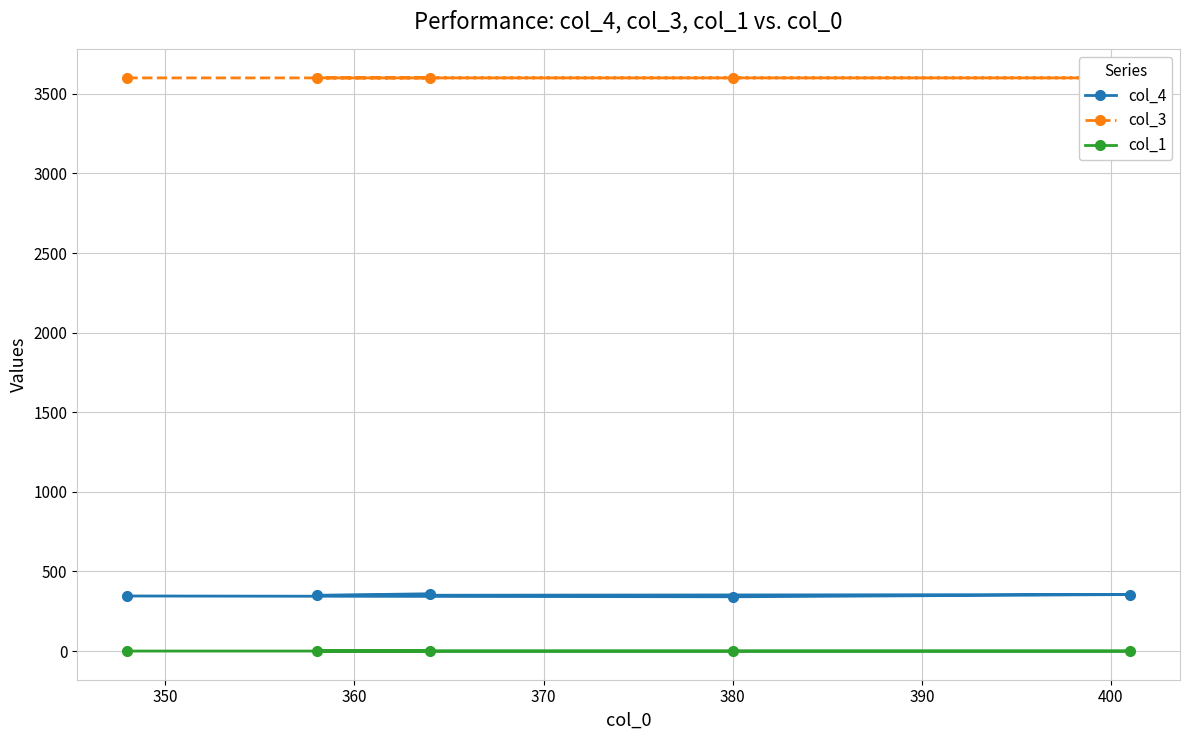

What is the maximum value for col_4?

360.0